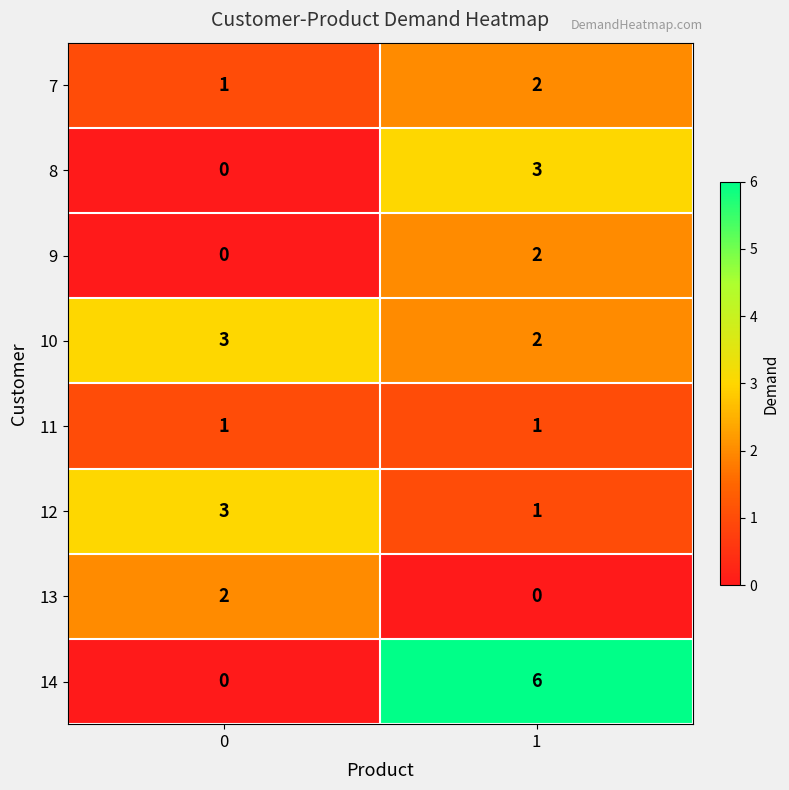

At which category is the sum across all series the highest?

1